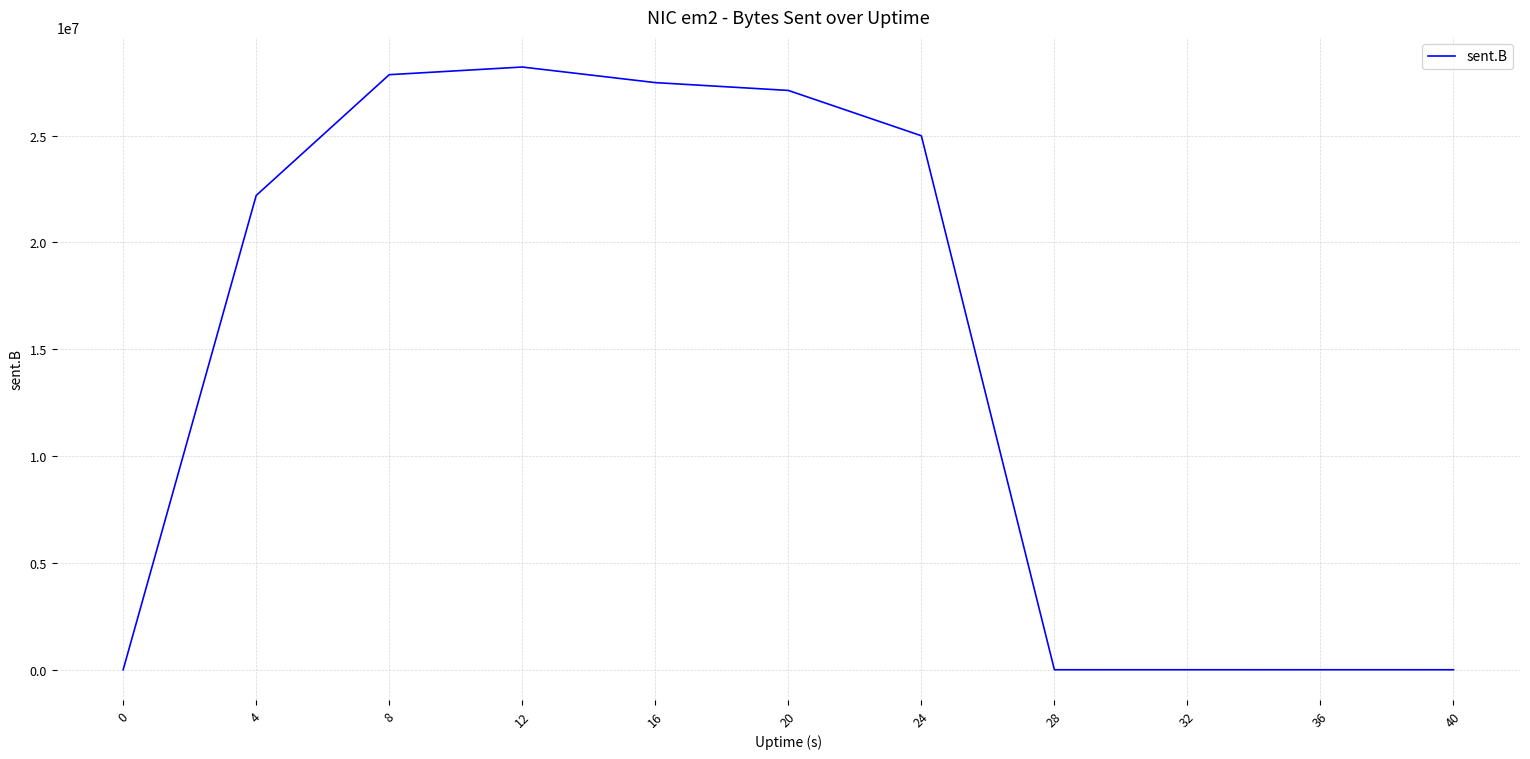

Reading left to right, list all the values displayed in this chart.

0	22200256	27852618	28211347	27481739	27115625	24994304	0	0	0	0